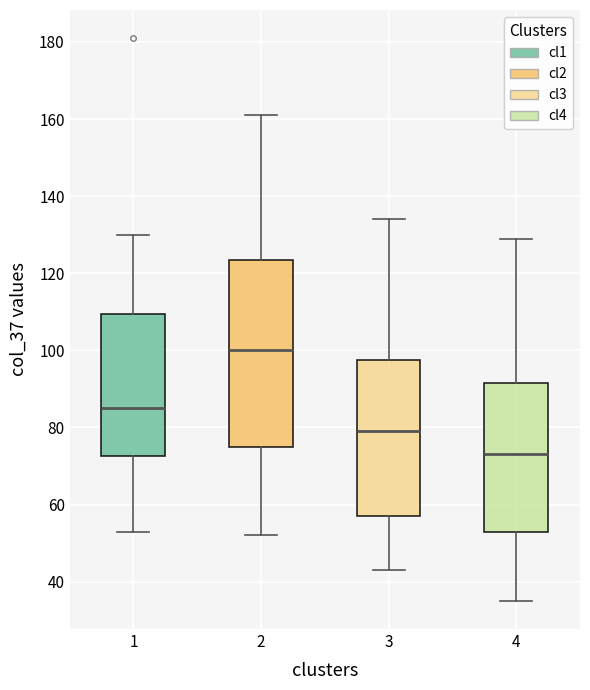

Where does the upper whisker of the box at x = 3 end on the y-axis? The values are not printed on the chart, so give them approximately, as read against the axis.

134